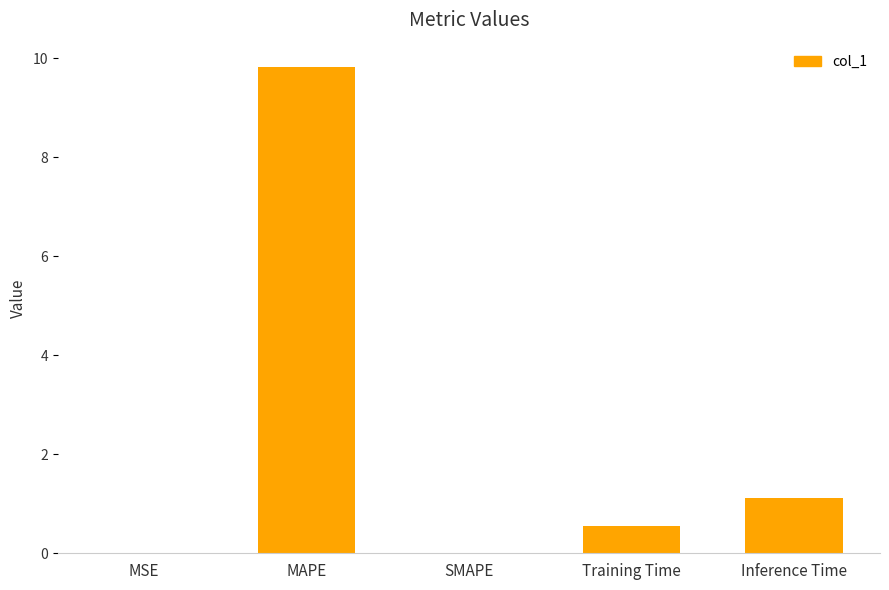

What is the sum of all values?

11.5